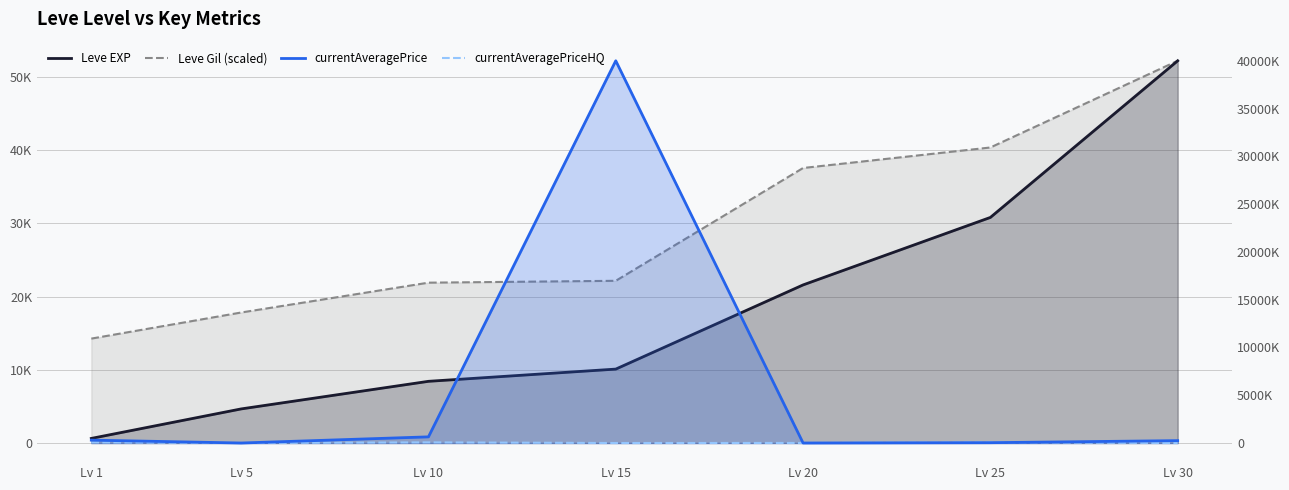

The value of Leve EXP at Lv 5 is 1647.2. True or false?

False